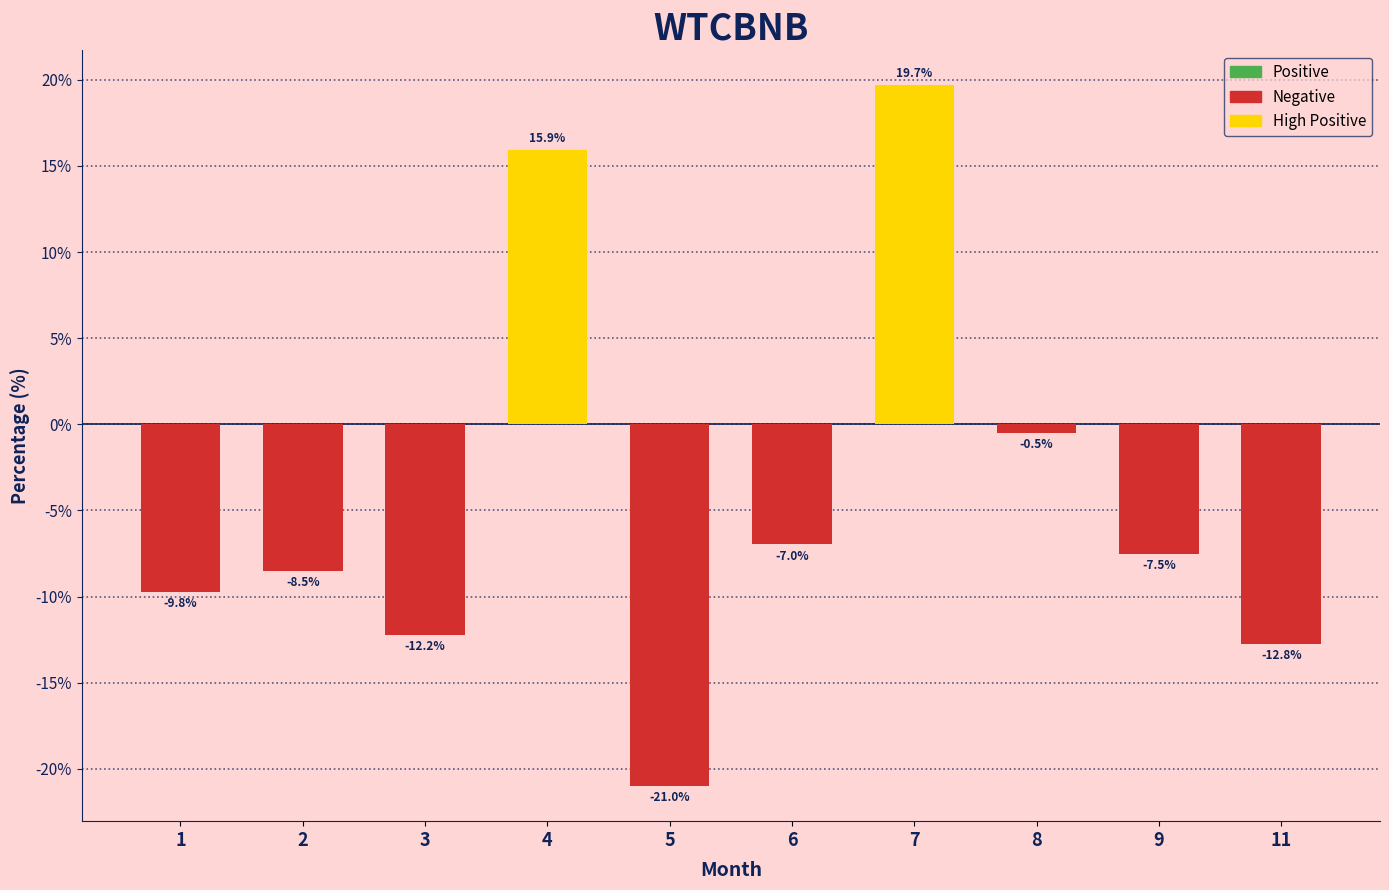

How many values are below -7?

6